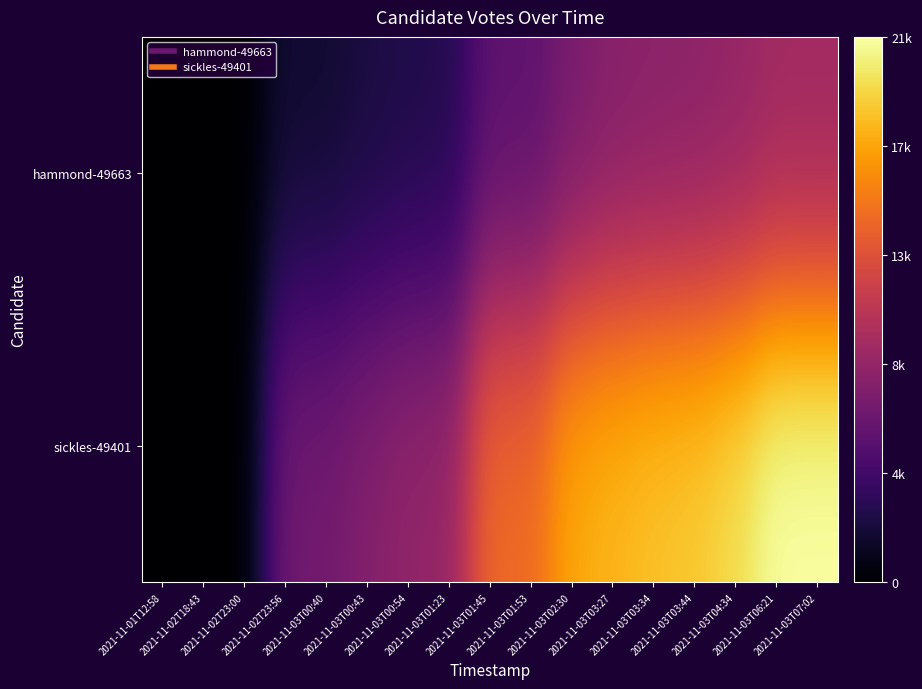

Reading left to right, what are all the values shown in this chart?

hammond-49663: 2021-11-01T12:58=0	2021-11-02T18:43=0	2021-11-02T23:00=0	2021-11-02T23:56=1884	2021-11-03T00:40=1899	2021-11-03T00:43=2370	2021-11-03T00:54=2701	2021-11-03T01:23=2832	2021-11-03T01:45=5796	2021-11-03T01:53=5796	2021-11-03T02:30=7198	2021-11-03T03:27=7940	2021-11-03T03:34=8191	2021-11-03T03:44=8326	2021-11-03T04:34=8655	2021-11-03T06:21=9341	2021-11-03T07:02=9341
sickles-49401: 2021-11-01T12:58=0	2021-11-02T18:43=0	2021-11-02T23:00=0	2021-11-02T23:56=6936	2021-11-03T00:40=7011	2021-11-03T00:43=7900	2021-11-03T00:54=8683	2021-11-03T01:23=8881	2021-11-03T01:45=14705	2021-11-03T01:53=14705	2021-11-03T02:30=17700	2021-11-03T03:27=18309	2021-11-03T03:34=18842	2021-11-03T03:44=19149	2021-11-03T04:34=20049	2021-11-03T06:21=21838	2021-11-03T07:02=21838